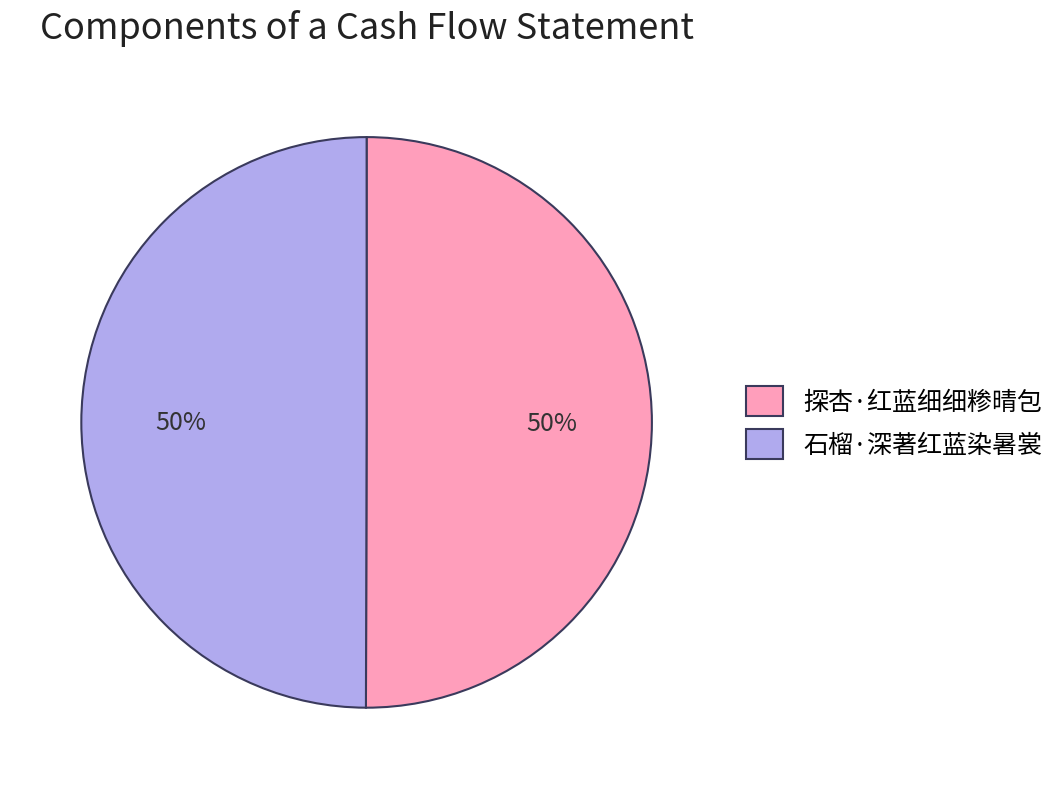

What is the ratio of the value at 石榴·深著红蓝染暑裳 to the value at 探杏·红蓝细细糁晴包?

1.0